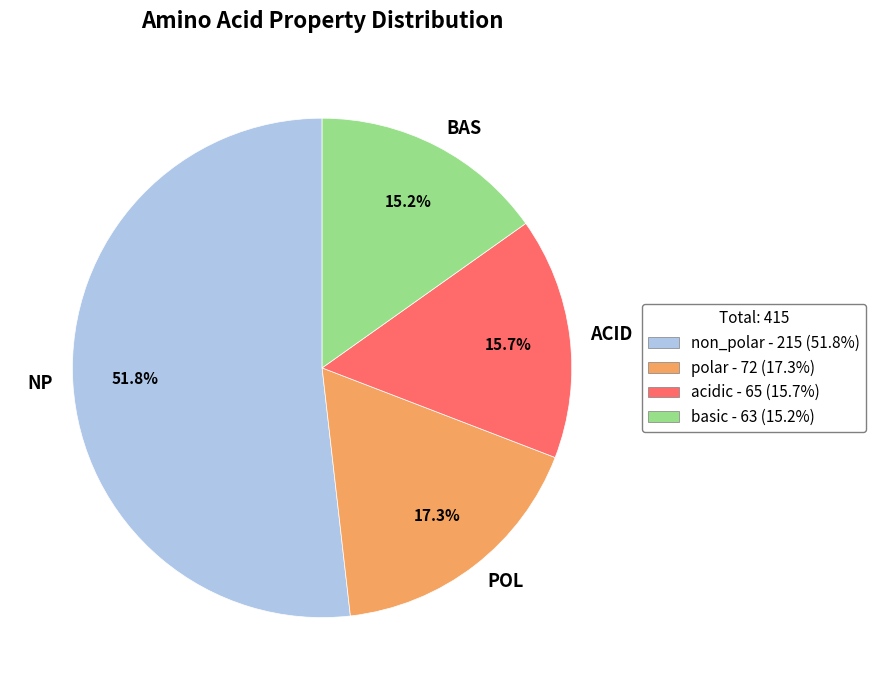

Which slice is the largest?

NP